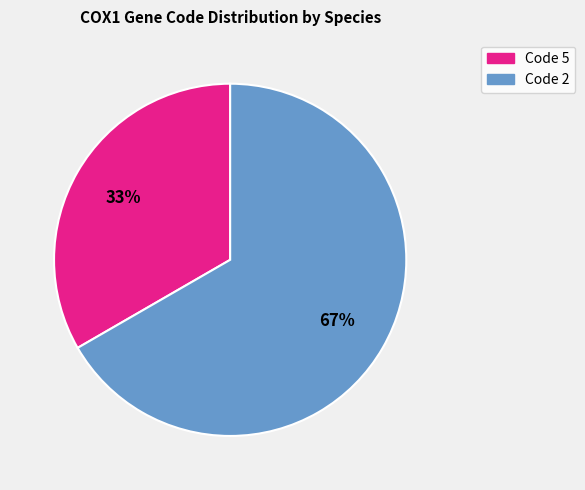

To the nearest percent, what is the average slice percentage?

50%